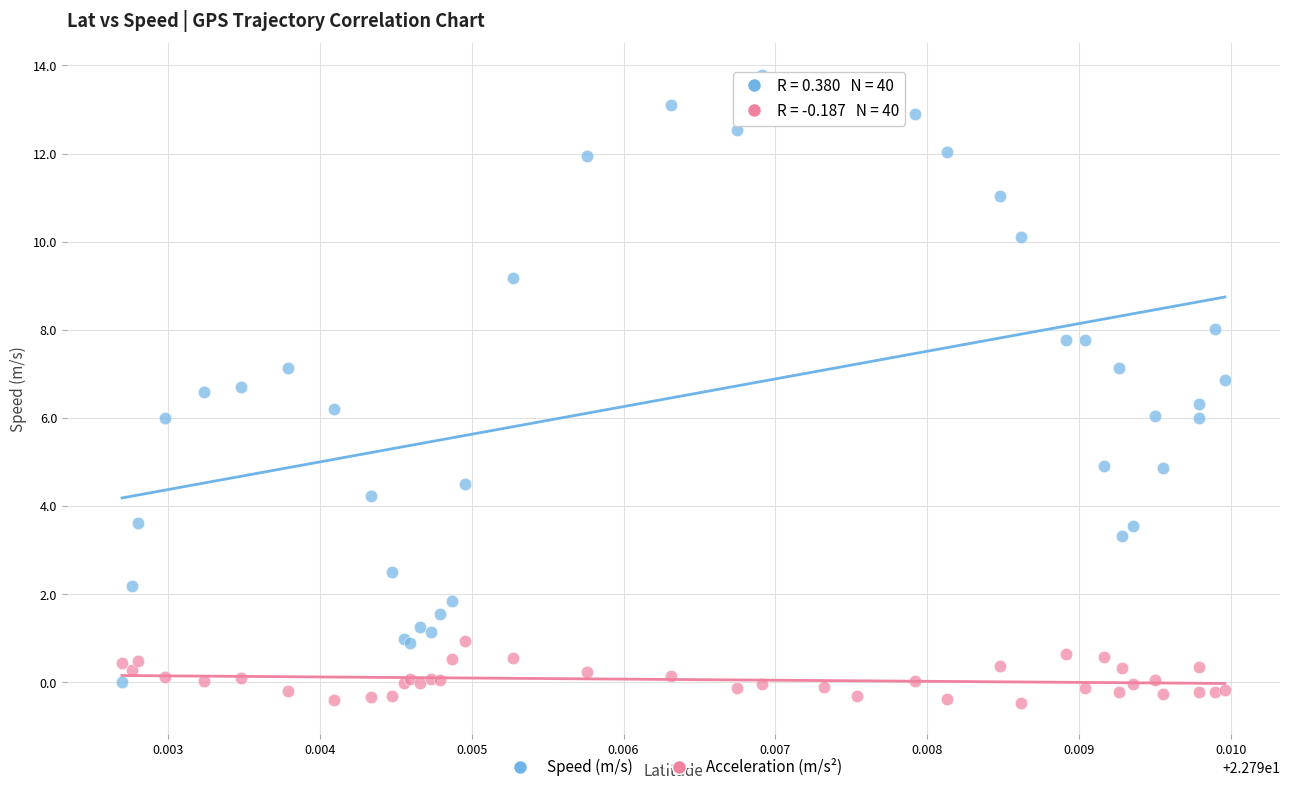

Which series contains the highest Y value?

Speed (m/s)